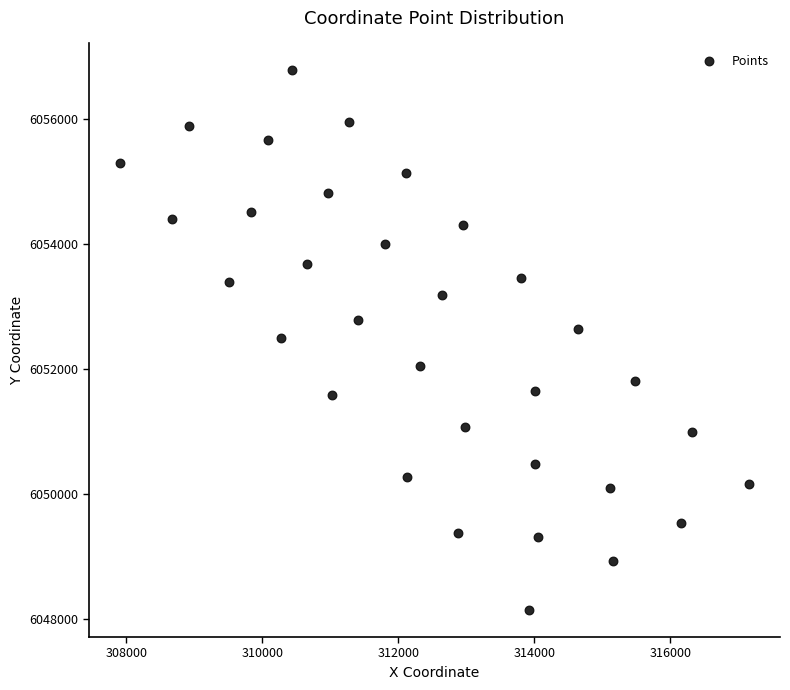

What is the range of Y values (max minus min)?

8645.8